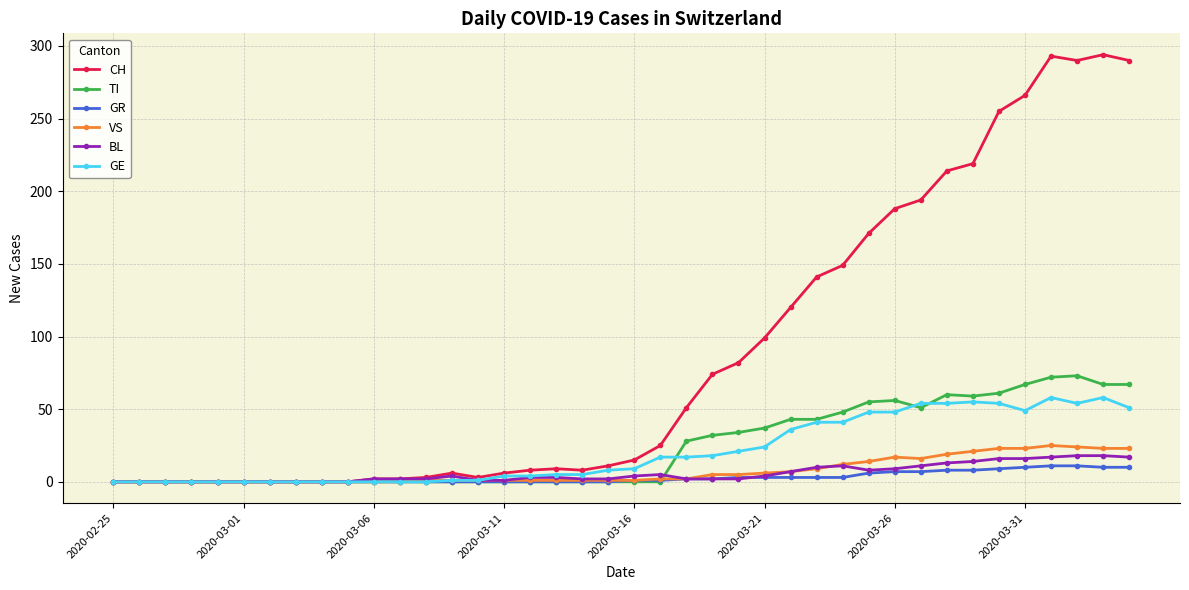

What is the maximum value shown in the chart?

294